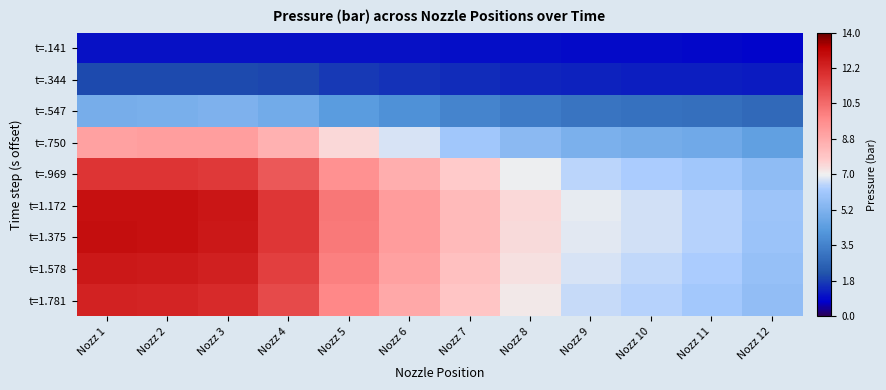

Rank the series by their maximum value, from highest to lowest.

t=1.375, t=1.172, t=1.578, t=1.781, t=.969, t=.750, t=.547, t=.344, t=.141